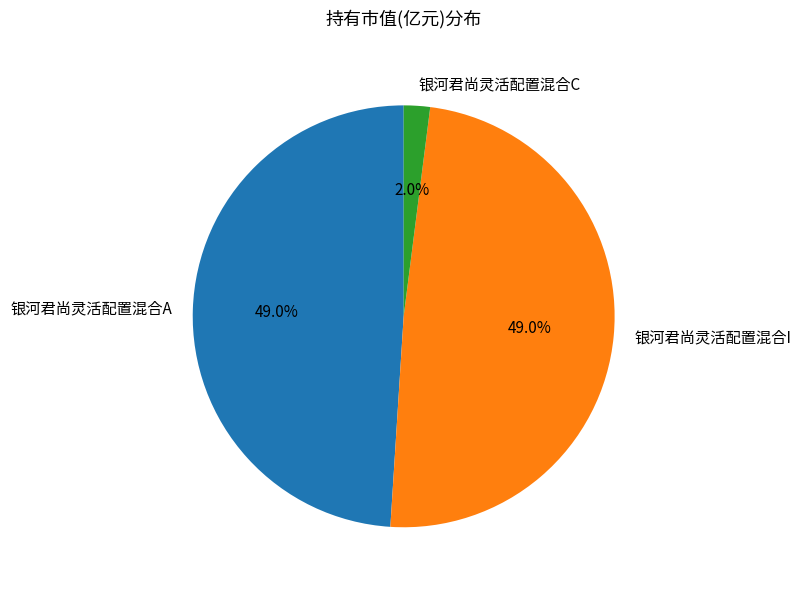

Combined, what portion of the pie is 银河君尚灵活配置混合I and 银河君尚灵活配置混合A?

98.0%